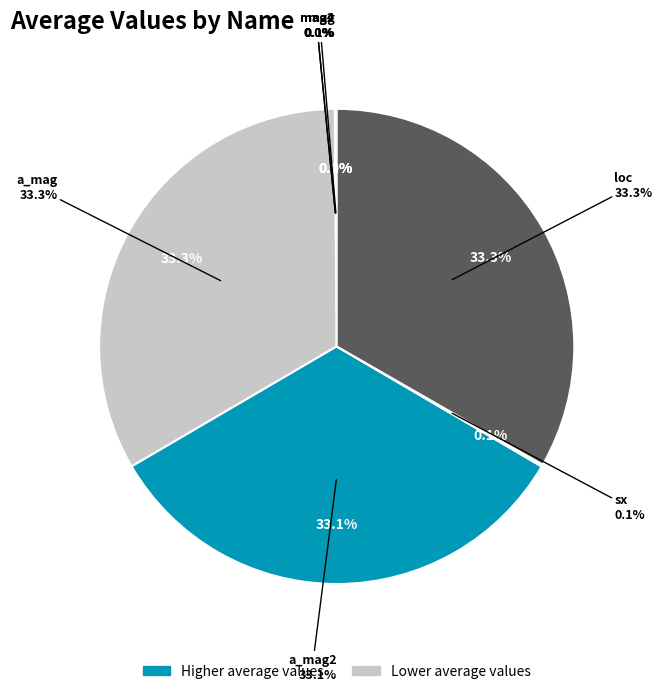

To the nearest percent, what is the combined percentage of sx and a_mag?

33%